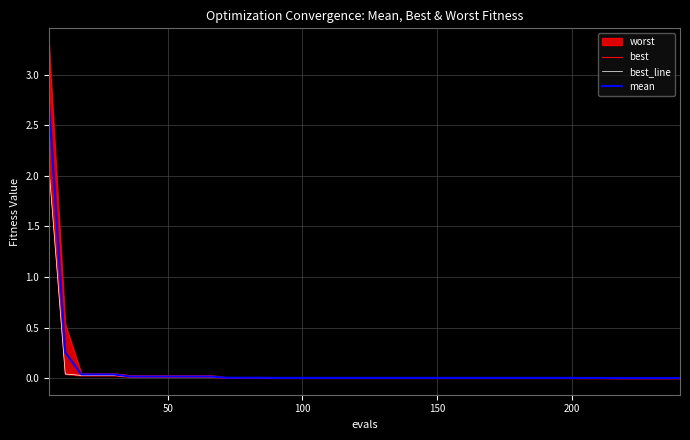

At how many categories does at least one series exceed 2?

1